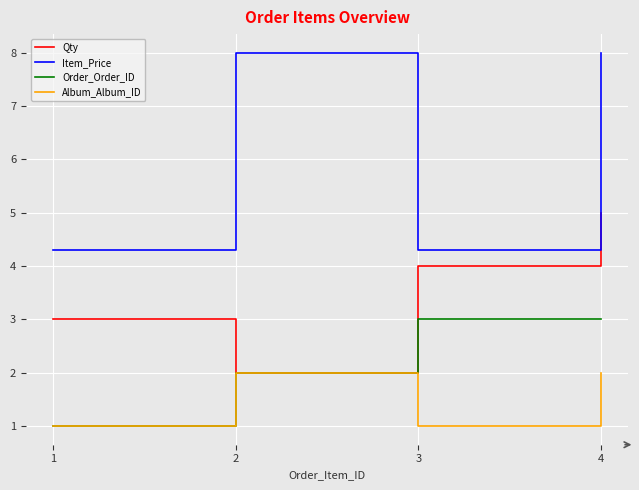

Rank the series by their average value, from lowest to highest.

Album_Album_ID, Order_Order_ID, Qty, Item_Price